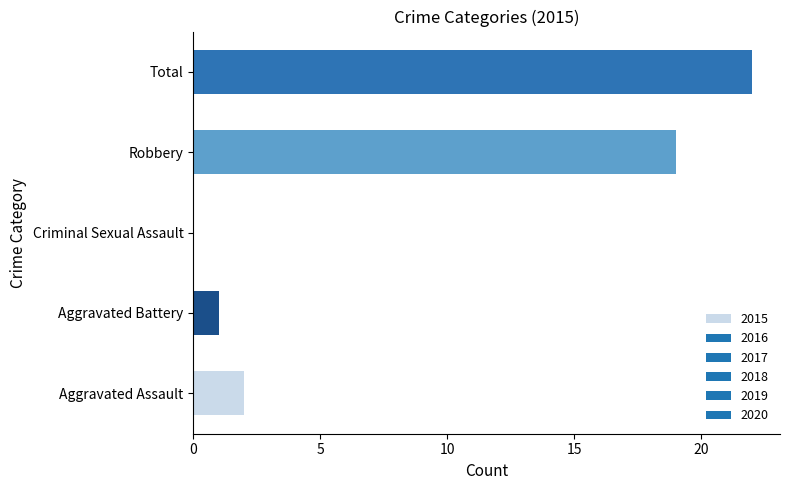

What is the sum of the values at Robbery and Aggravated Battery?

20